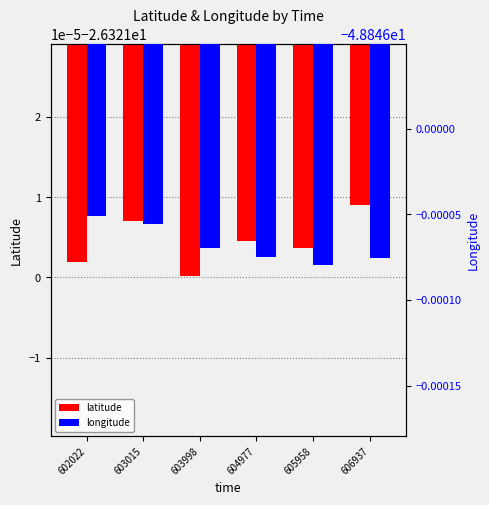

Reading left to right, list all the values displayed in this chart.

latitude: 602022=-26.3	603015=-26.3	603998=-26.3	604977=-26.3	605958=-26.3	606937=-26.3
longitude: 602022=-48.8	603015=-48.8	603998=-48.8	604977=-48.8	605958=-48.8	606937=-48.8